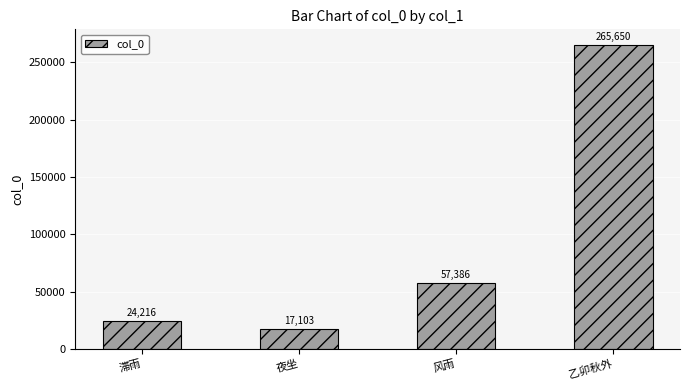

The chart shows a value of 9061 at 滞雨. True or false?

False